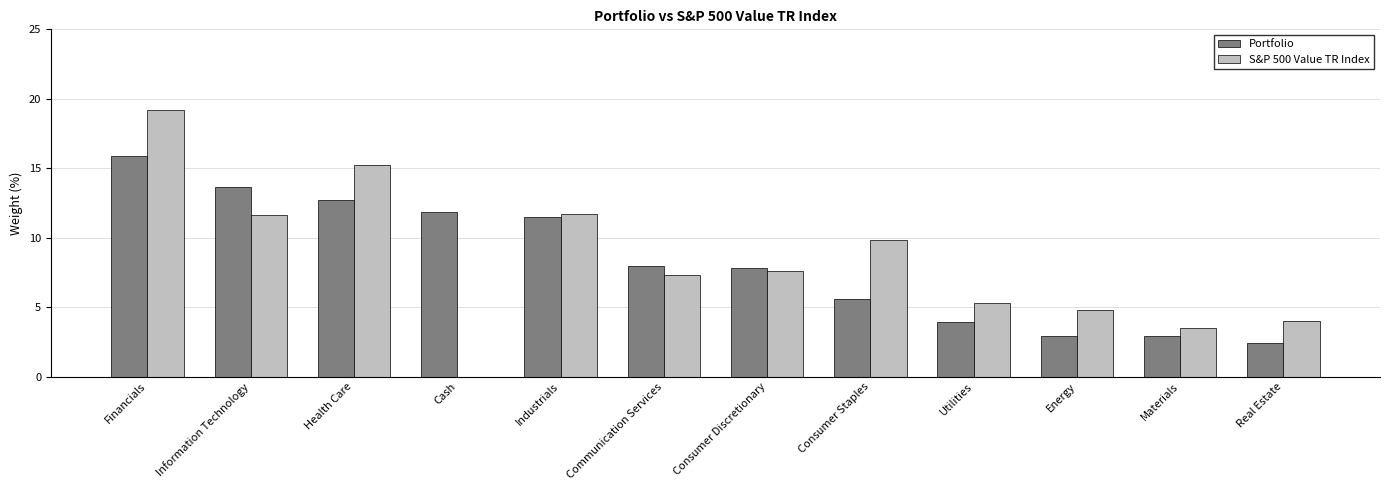

Where does the S&P 500 Value TR Index series first go above 7?

Financials